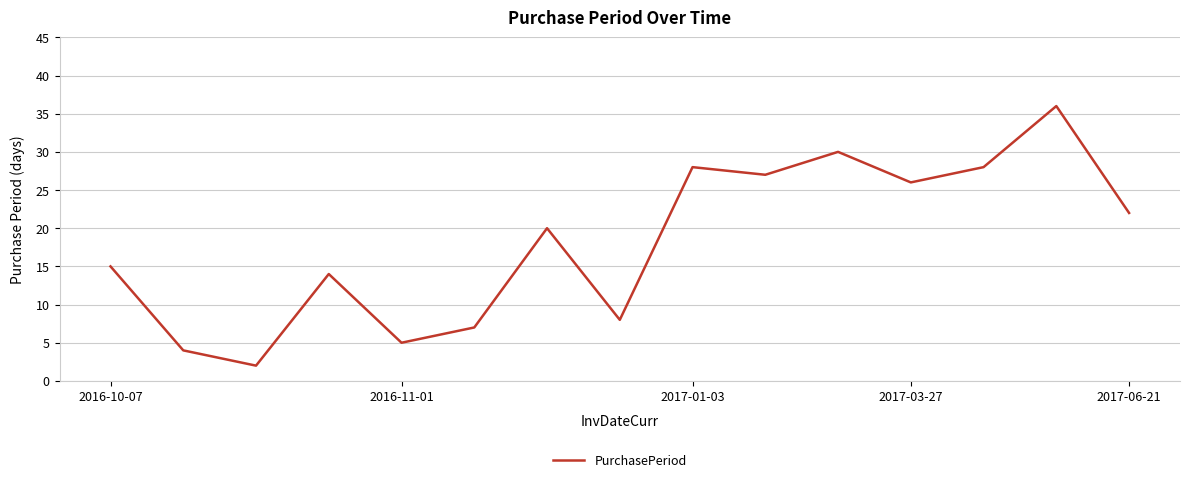

What is the difference between the maximum and minimum values?

34